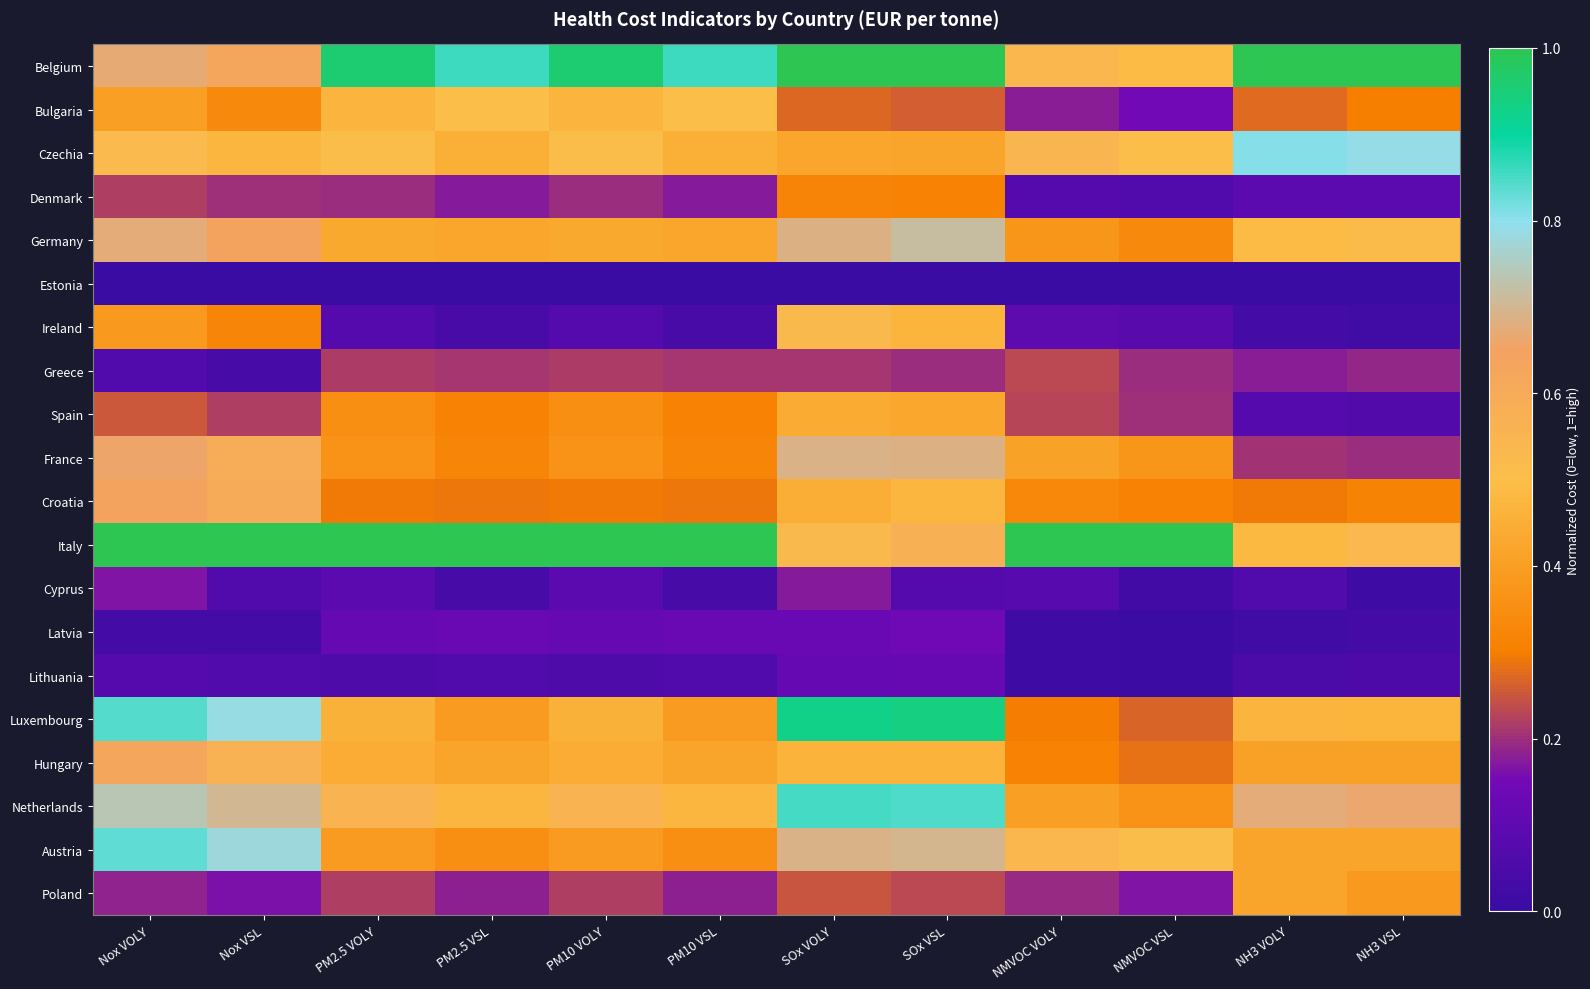

At how many categories does at least one series exceed 0?

12